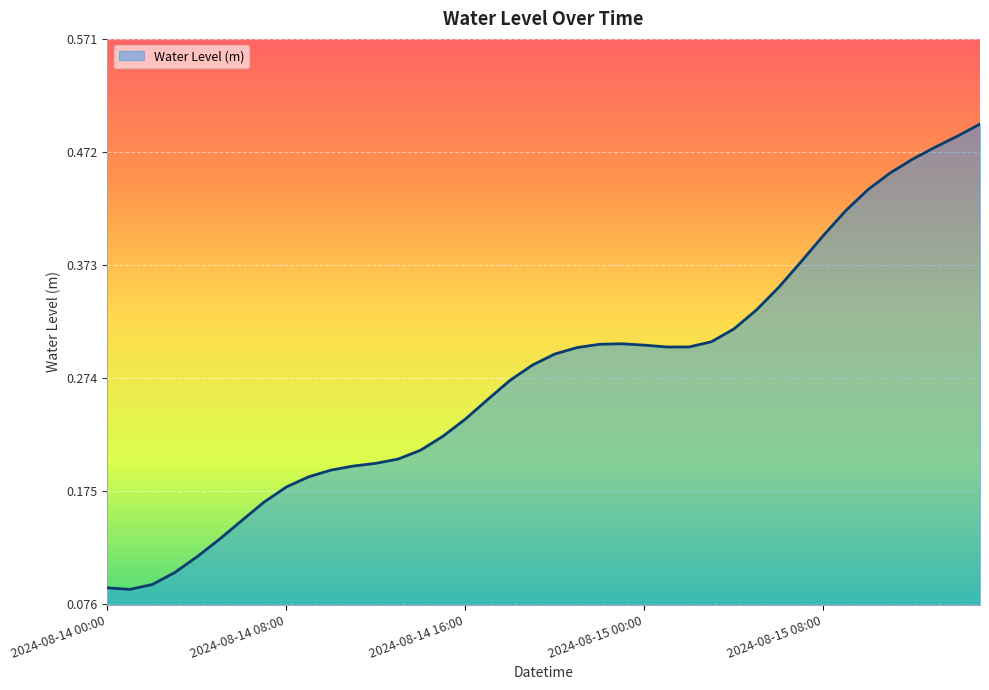

Does the chart display data point markers on the line(s)?

No